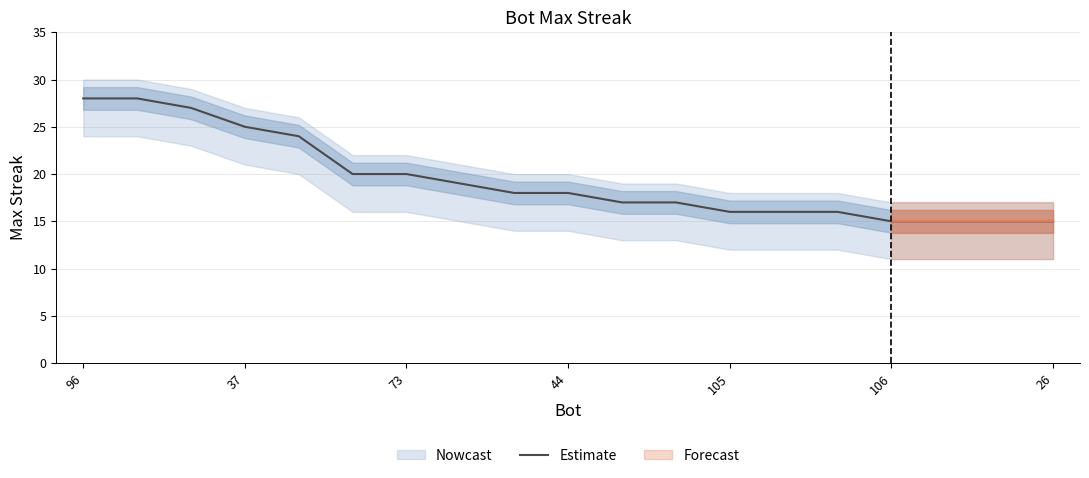

What is the maximum value for Estimate?

28